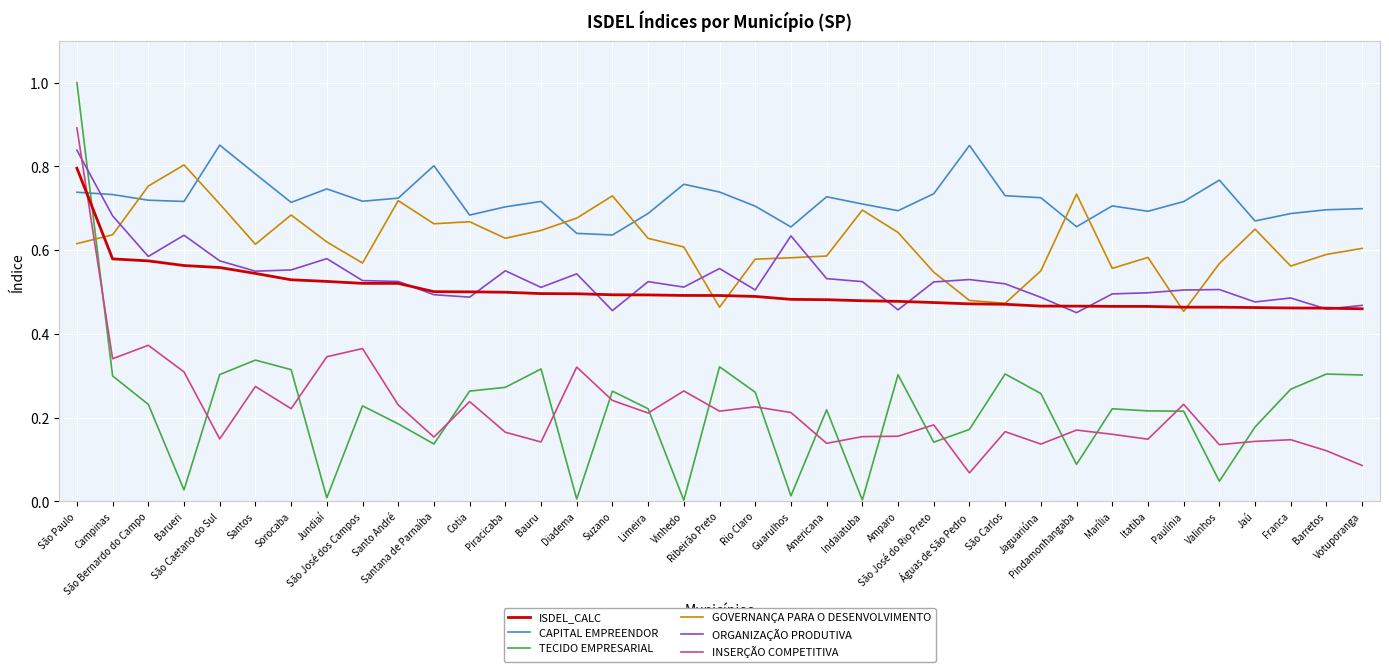

Which series ends up on top after the final intersection of CAPITAL EMPREENDOR and ISDEL_CALC?

CAPITAL EMPREENDOR